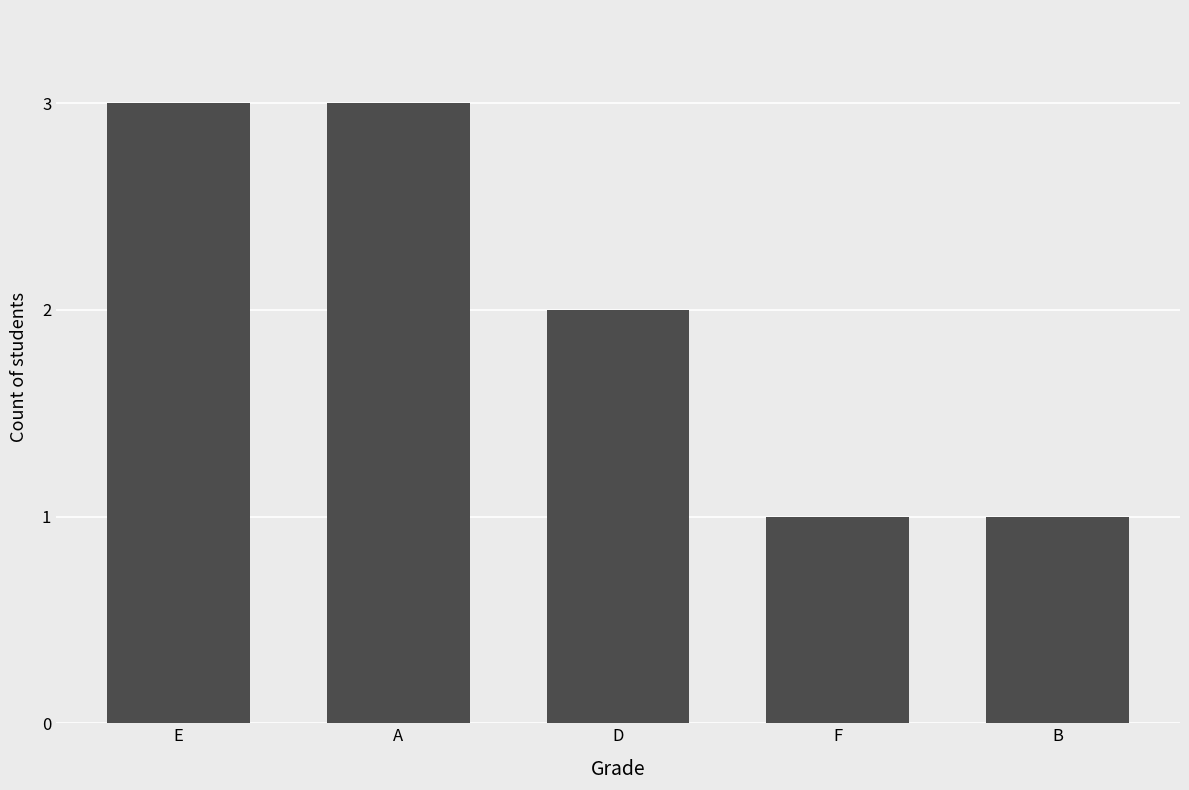

What is the change in value from A to D?

-1